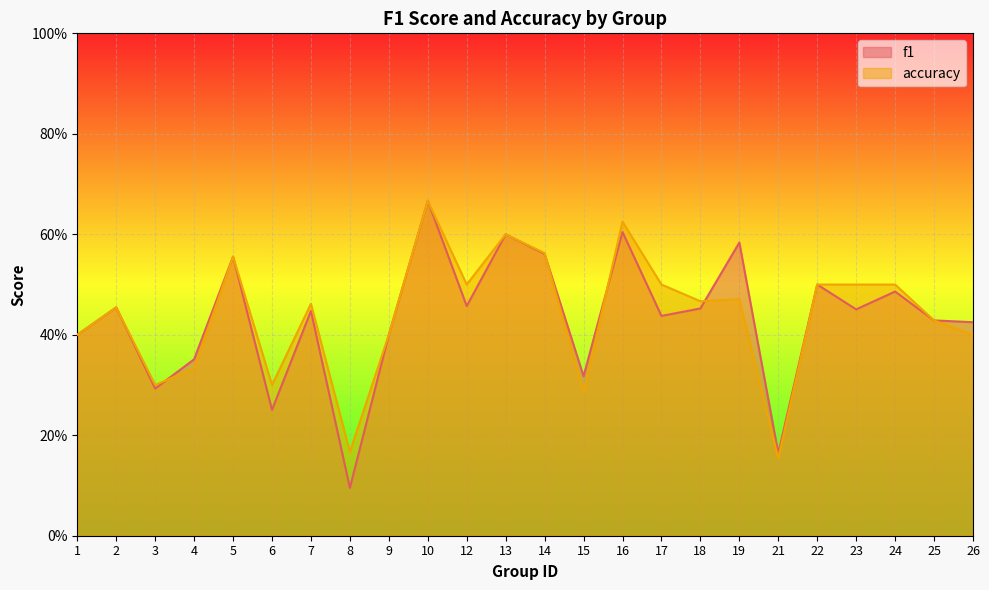

Is it true that accuracy equals 0.5 at 6?

False